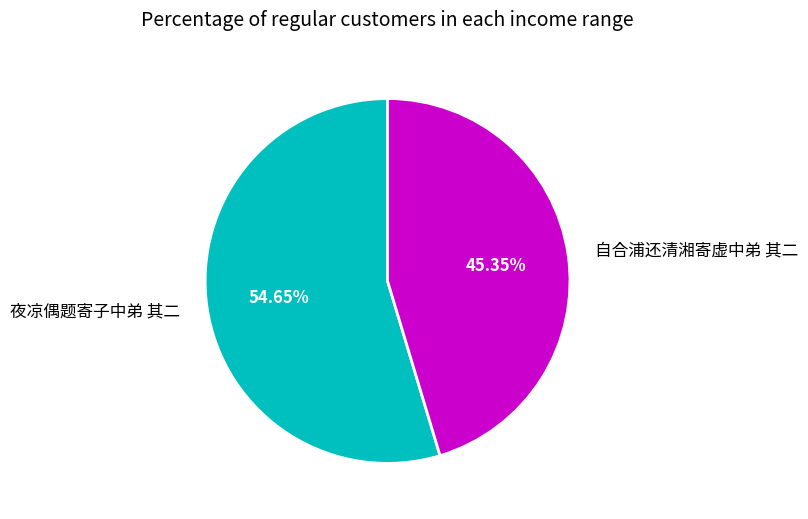

Do 自合浦还清湘寄虚中弟 其二 and 夜凉偶题寄子中弟 其二 together represent more than half of the pie?

Yes